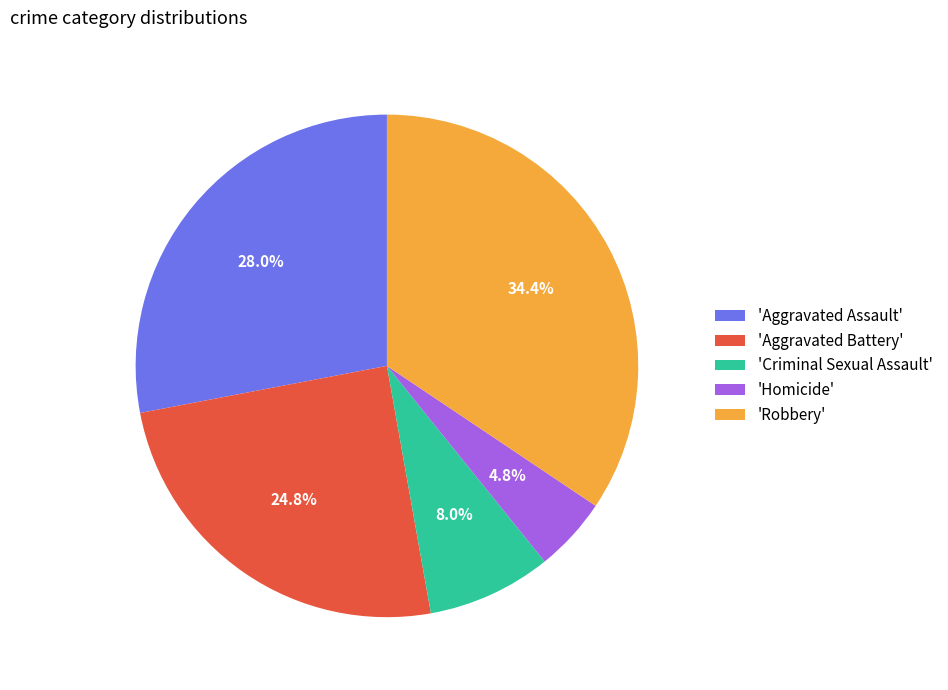

How many segments does this pie chart have?

5